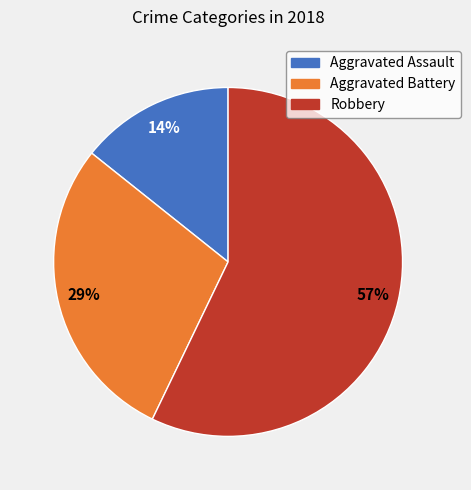

Is there a majority slice in this chart?

Yes